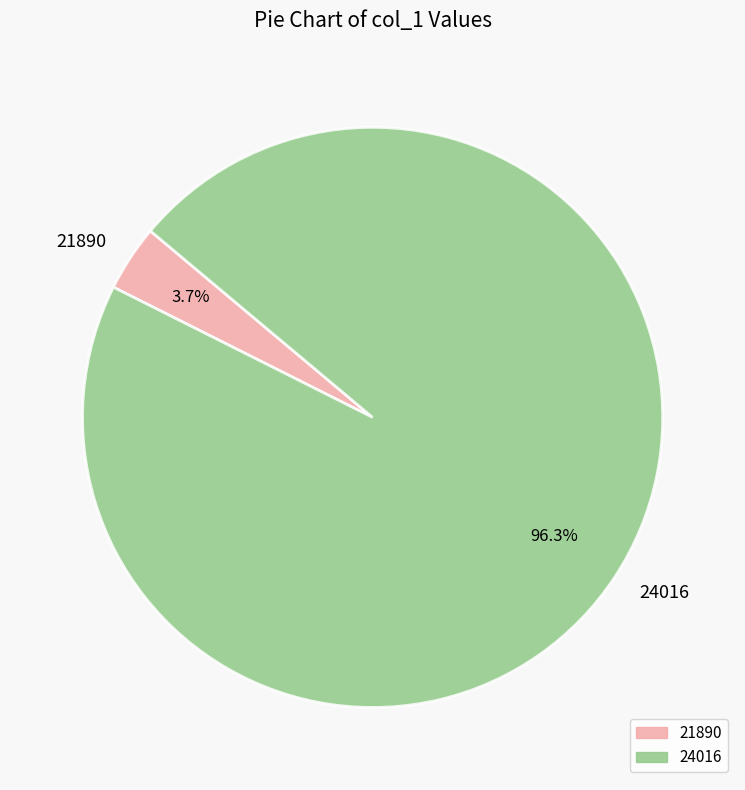

How much of the chart is everything except 24016?

3.7%